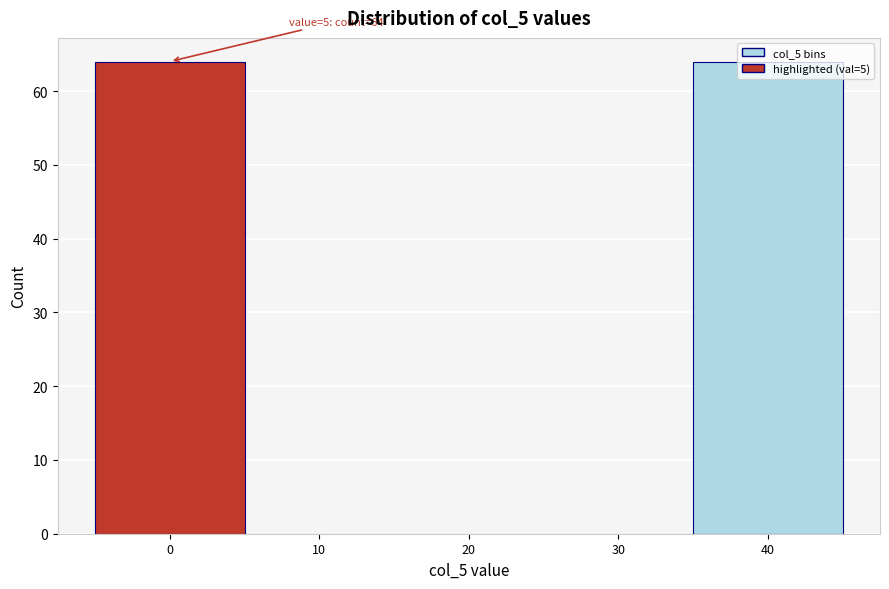

Is it true that the value at 30 is 0?

True